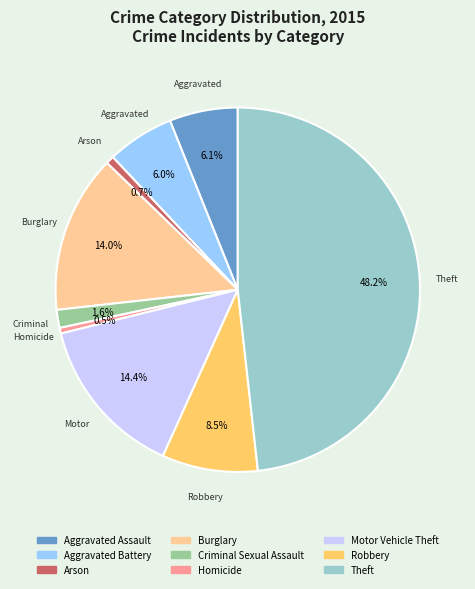

What is the total percentage of Robbery and Aggravated Assault?

14.6%